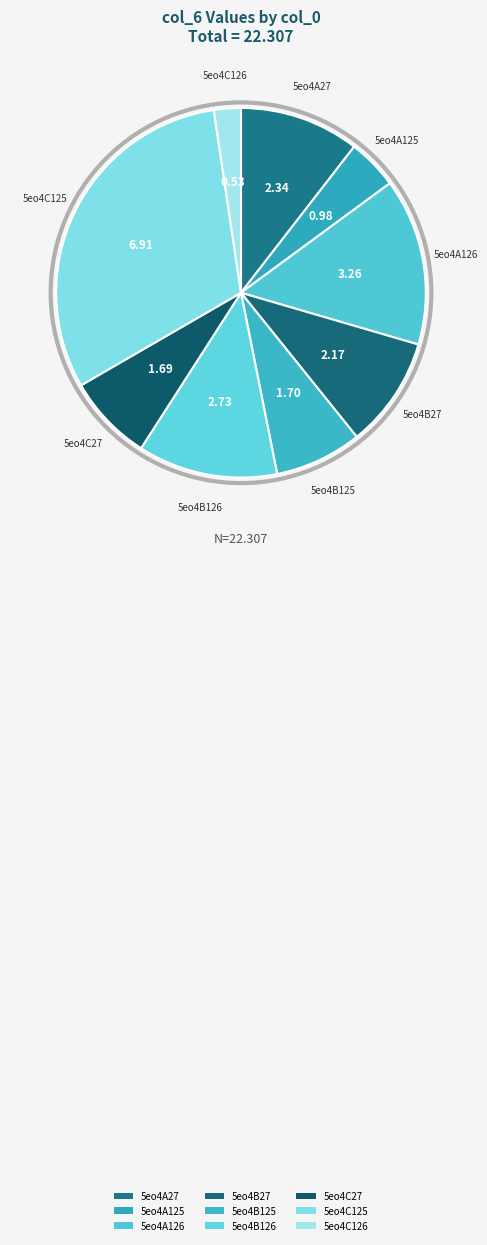

How many slices are in this pie chart?

9